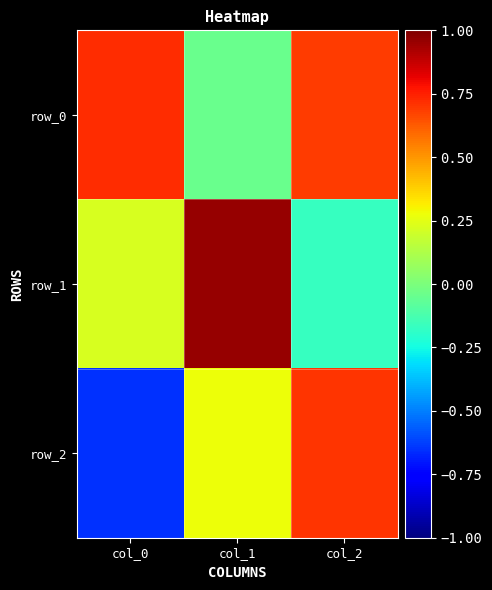

The value of row_0 at col_0 is 1.0. True or false?

False